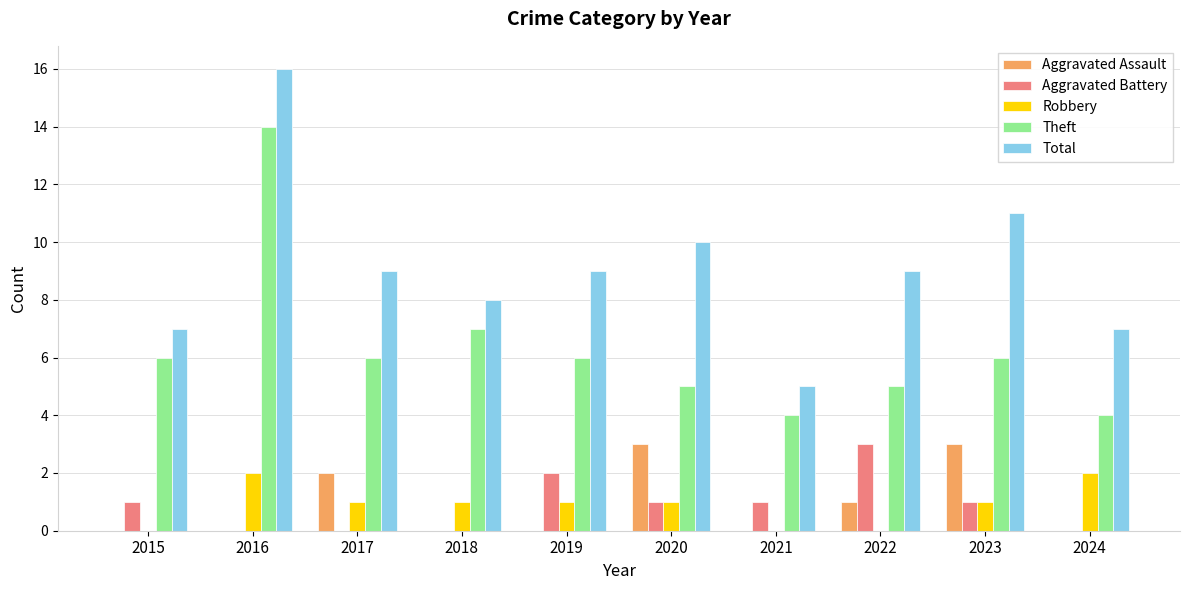

Between 2017 and 2021, which series saw the biggest shift?

Total